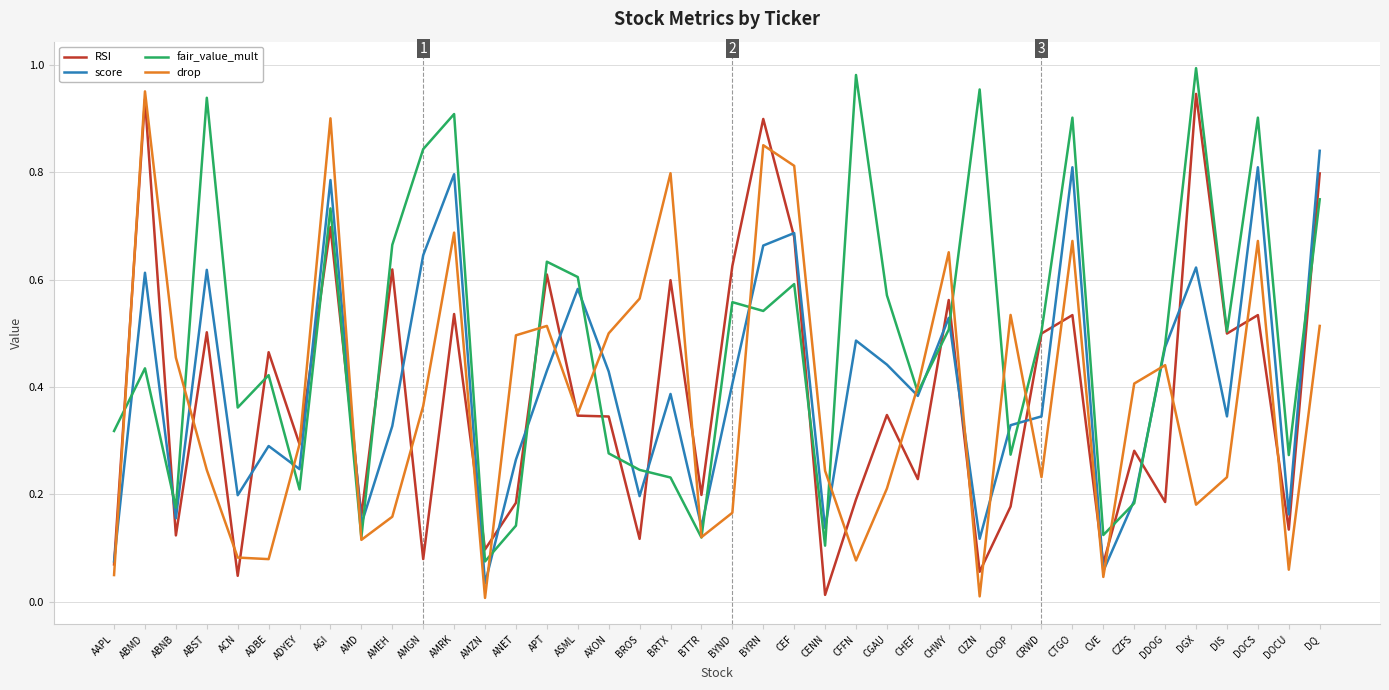

At BYRN, list the series in order from smallest to largest.

fair_value_mult, score, drop, RSI